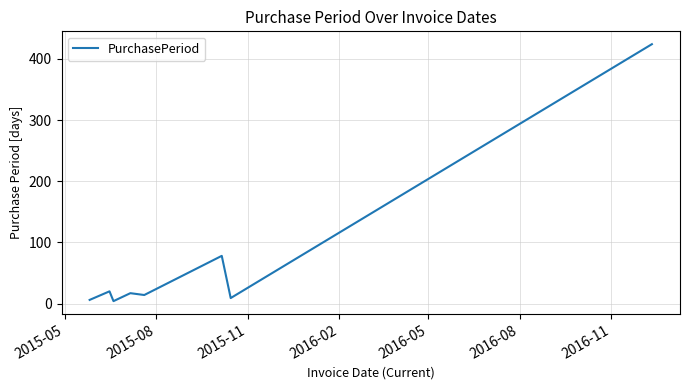

What is the greatest value displayed?

424